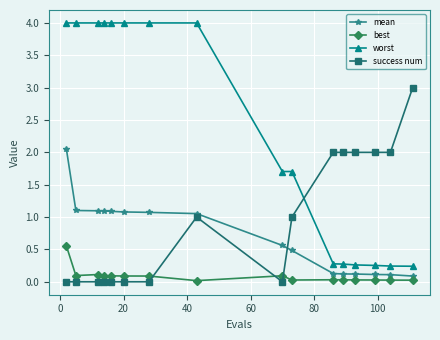

Is this an area chart (filled region under the line)?

No